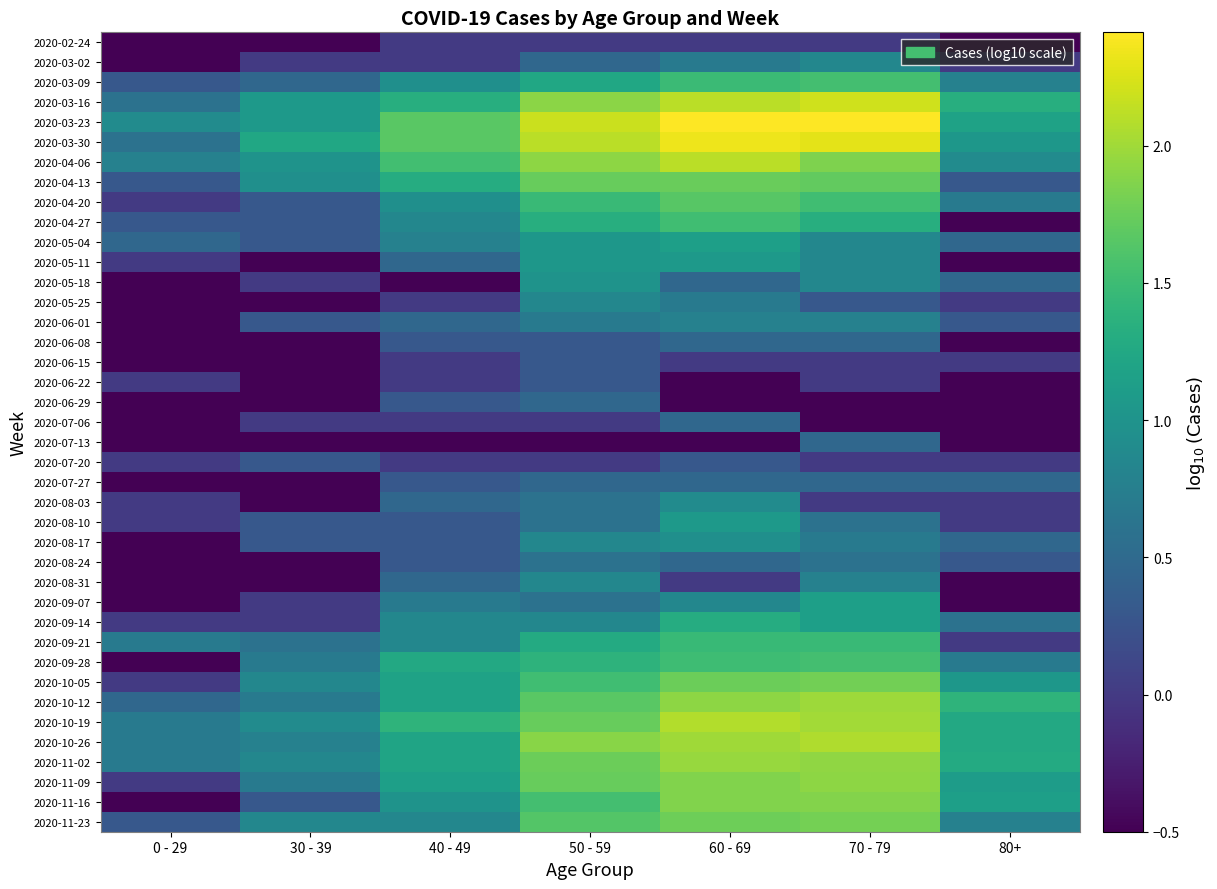

Rank the series by their maximum value, from lowest to highest.

2020-02-24, 2020-06-15, 2020-06-22, 2020-07-20, 2020-06-08, 2020-06-29, 2020-07-06, 2020-07-13, 2020-07-27, 2020-08-24, 2020-06-01, 2020-03-02, 2020-05-25, 2020-08-31, 2020-08-03, 2020-08-17, 2020-05-18, 2020-05-11, 2020-08-10, 2020-05-04, 2020-09-07, 2020-09-14, 2020-09-21, 2020-04-27, 2020-03-09, 2020-09-28, 2020-04-20, 2020-04-13, 2020-10-05, 2020-11-23, 2020-11-16, 2020-11-09, 2020-11-02, 2020-10-12, 2020-10-26, 2020-10-19, 2020-04-06, 2020-03-16, 2020-03-30, 2020-03-23